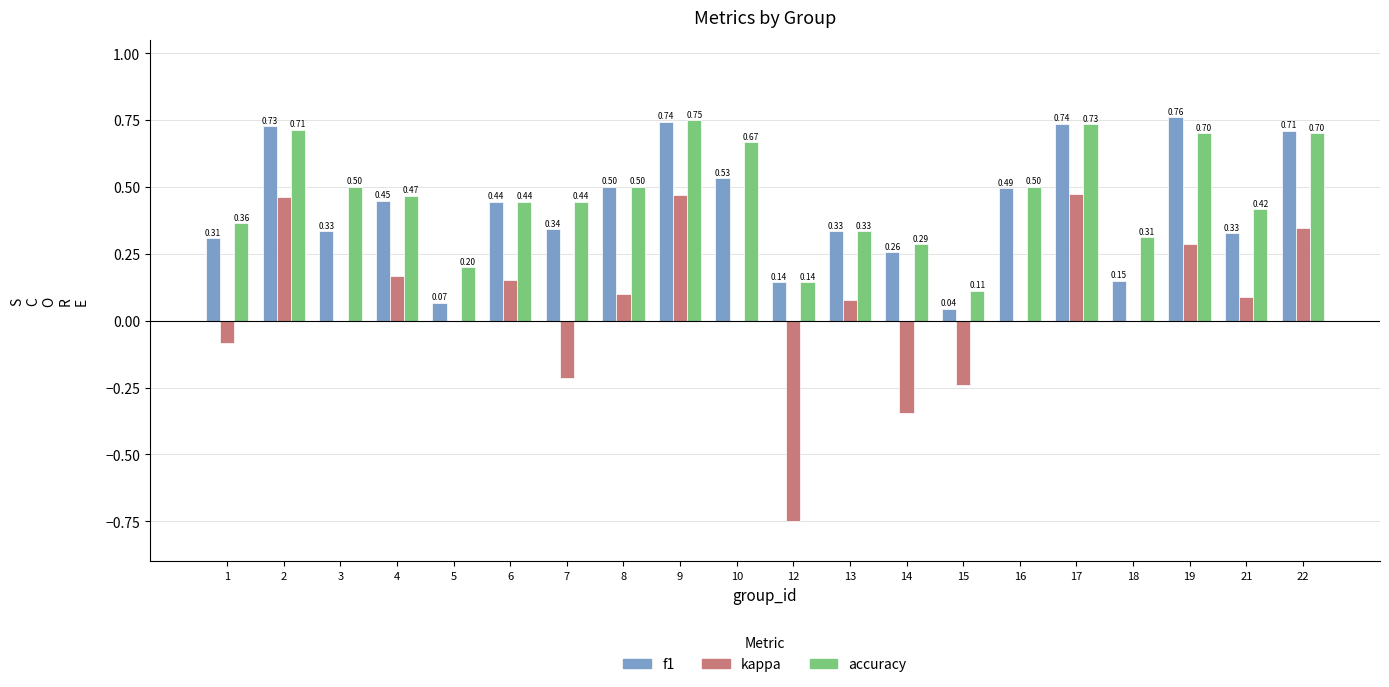

What is the total value across all series at 17?

1.9